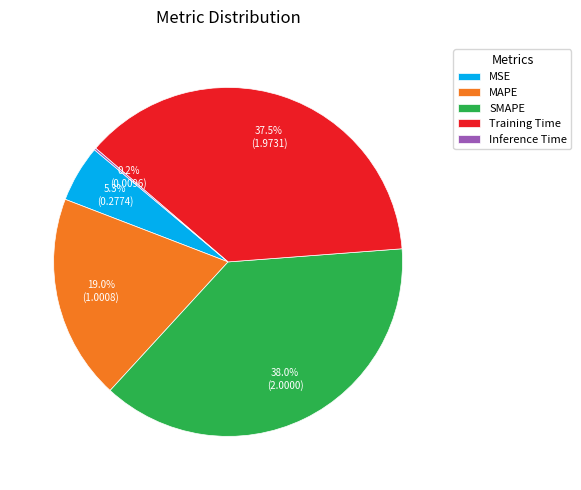

What percentage is NOT represented by MSE?

94.7%